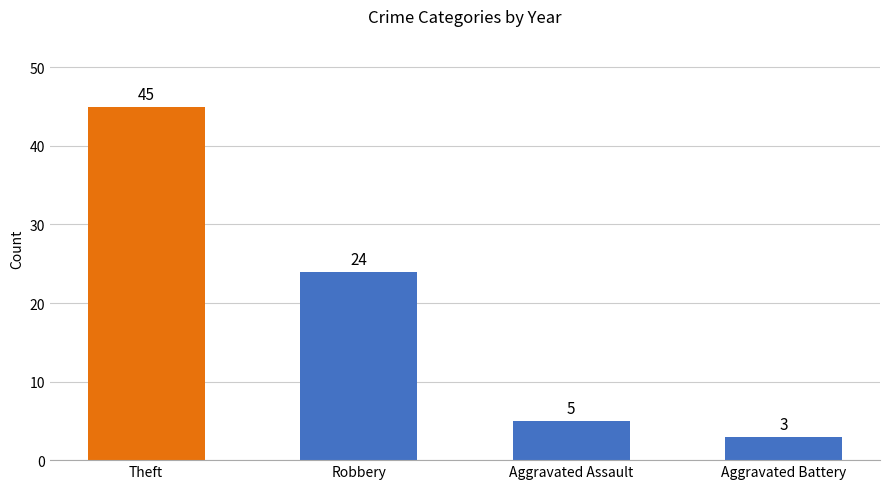

What position from the left is Robbery?

2